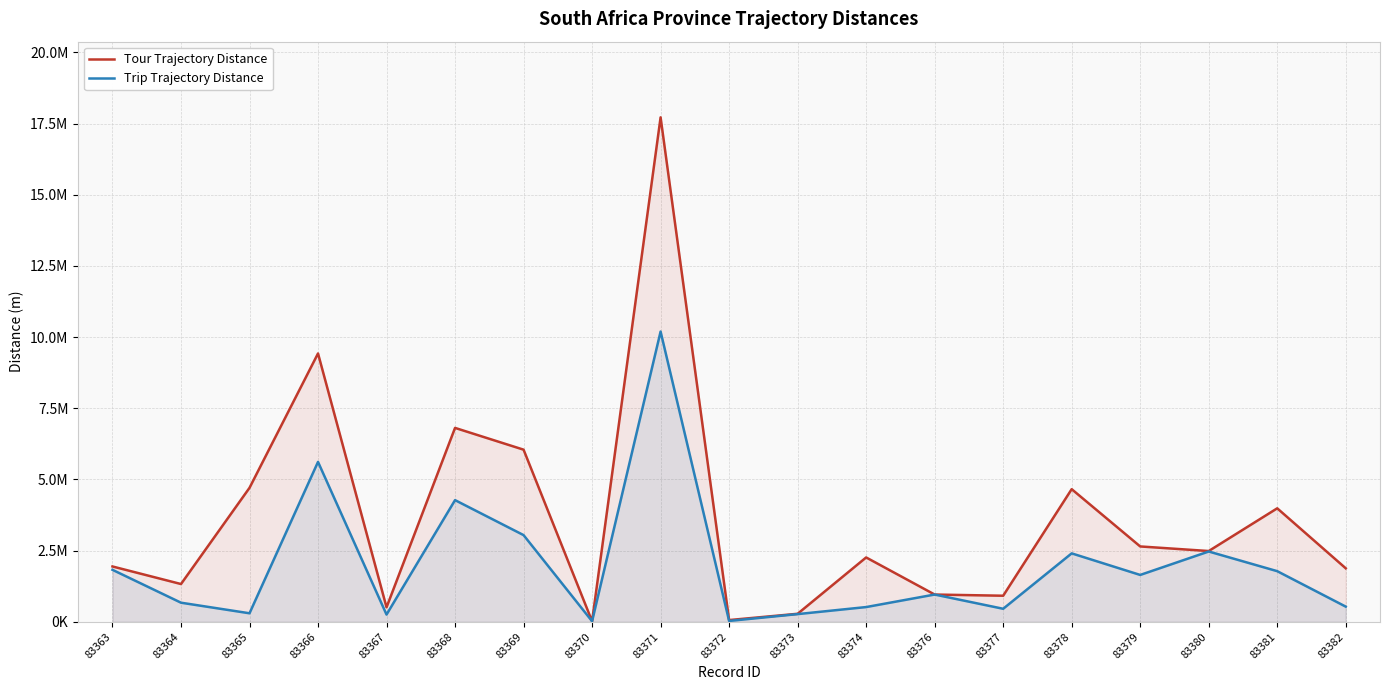

Reading left to right, extract all data points from this chart.

Tour Trajectory Distance: 83363=1944472.6	83364=1327329.2	83365=4706294.9	83366=9426986.9	83367=509367.1	83368=6811578.1	83369=6047146.3	83370=20556.2	83371=17720546.4	83372=61457.8	83373=282222.9	83374=2261008.9	83376=958209.4	83377=916440.8	83378=4659488.5	83379=2647610.3	83380=2486538.4	83381=3986953.6	83382=1879865.9
Trip Trajectory Distance: 83363=1826868.2	83364=671767.3	83365=300005.6	83366=5617276.8	83367=254668.0	83368=4274809.5	83369=3045907.5	83370=20245.6	83371=10195823.9	83372=30738.4	83373=270715.5	83374=518319.0	83376=958209.4	83377=458260.0	83378=2404508.0	83379=1646633.4	83380=2469819.6	83381=1779196.3	83382=533807.8